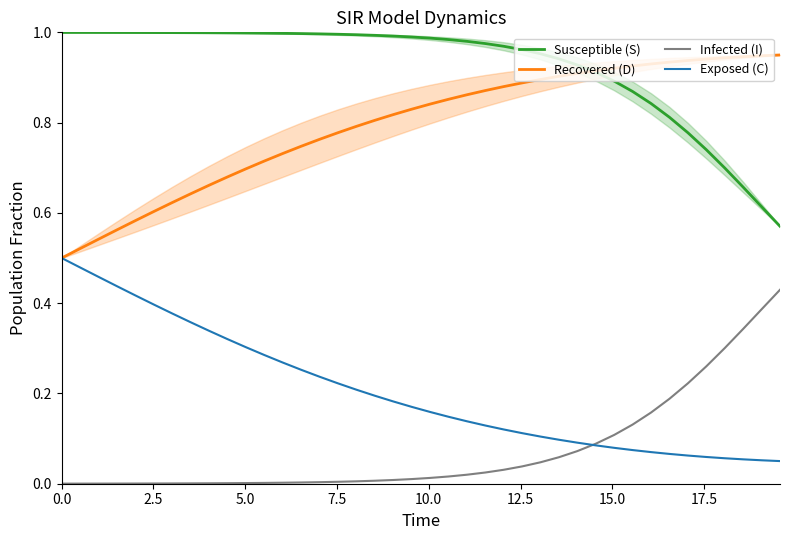

List the series in order of their peak value, highest first.

Susceptible (S), Recovered (D), Exposed (C), Infected (I)